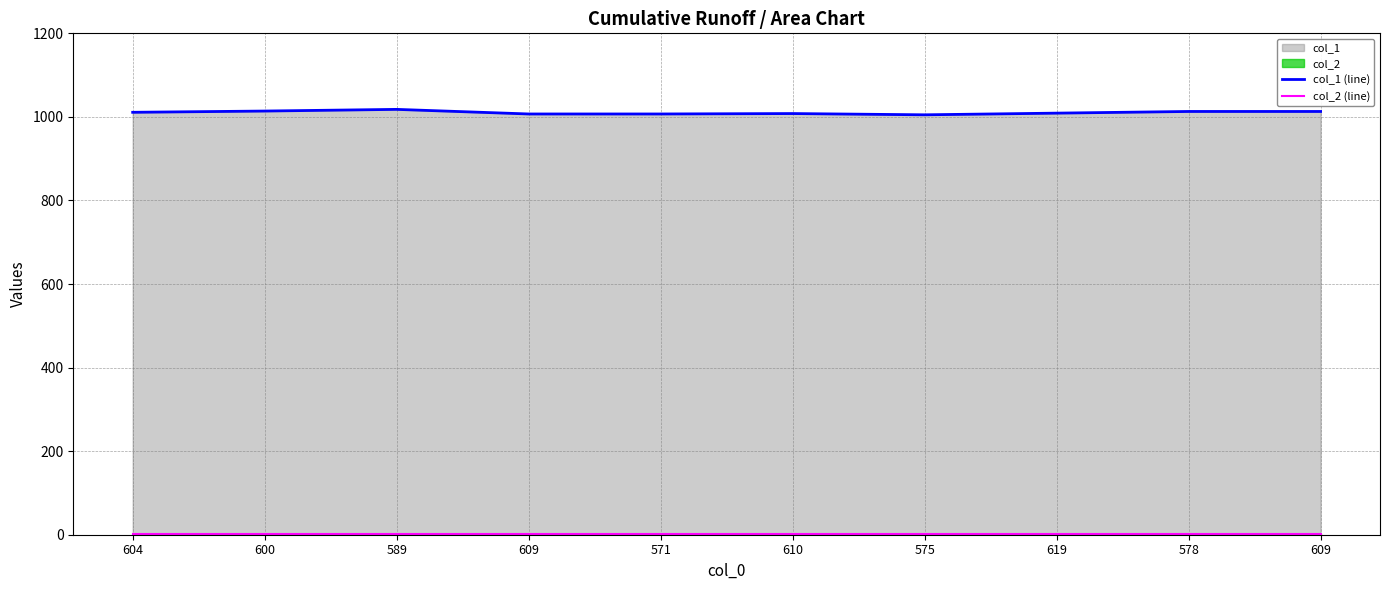

What is the difference between the col_1 (line) values at 578 and 619?

4